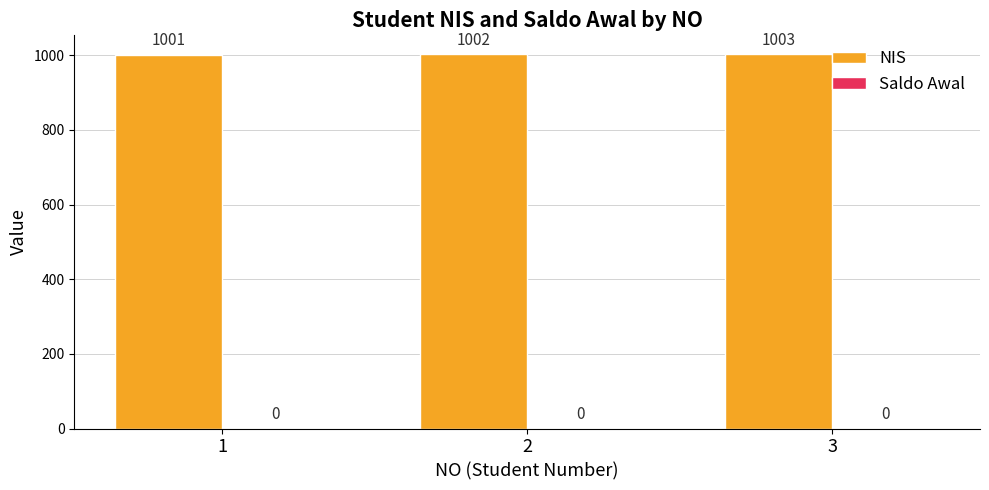

Between 2 and 1, which is larger?

2